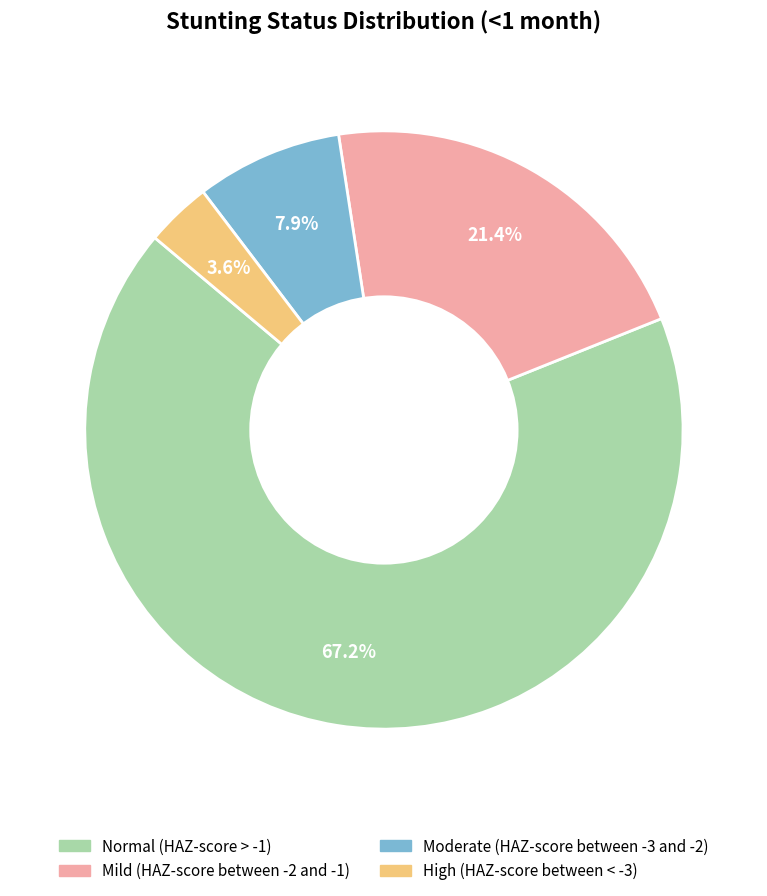

To the nearest percent, what is the difference between the largest and smallest slice percentages?

64%